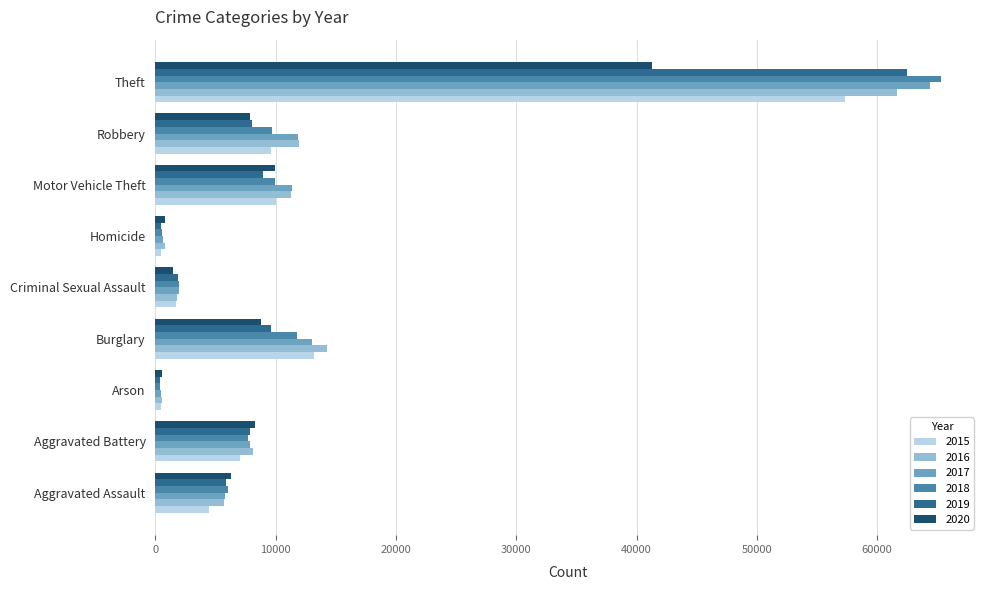

Between Aggravated Battery and Motor Vehicle Theft, which series saw the biggest shift?

2017